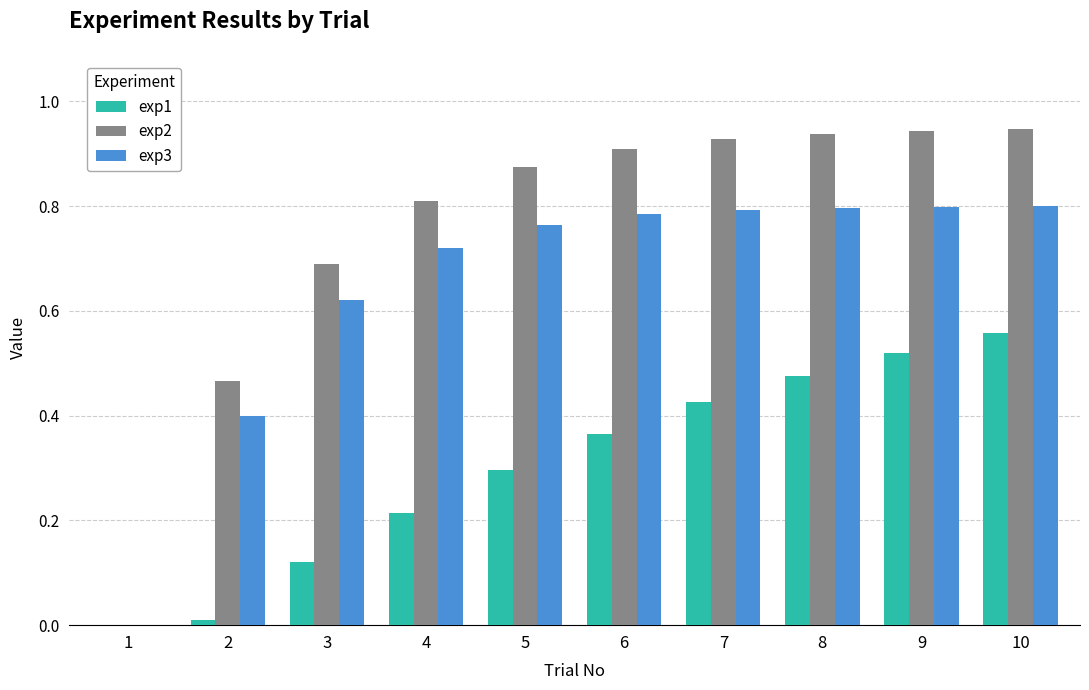

How many values in exp3 are above zero?

9